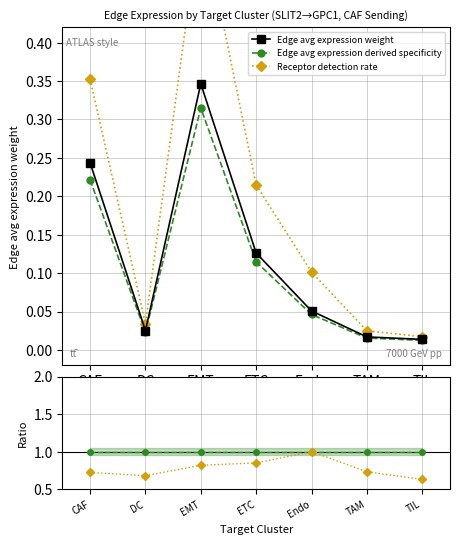

At which category is the sum across all series the highest?

EMT